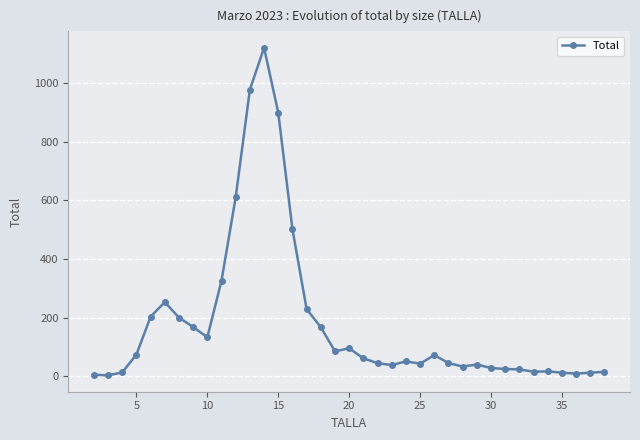

What is the value of the 11th point from the left?

611.0